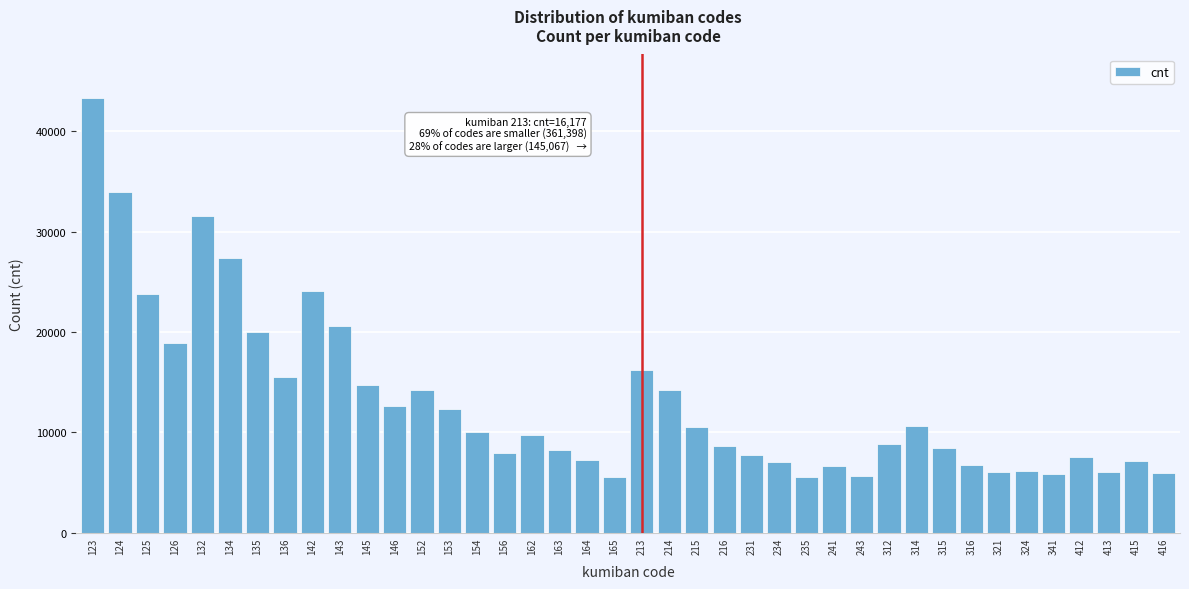

What is the value of the 36th bar from the left?

5806